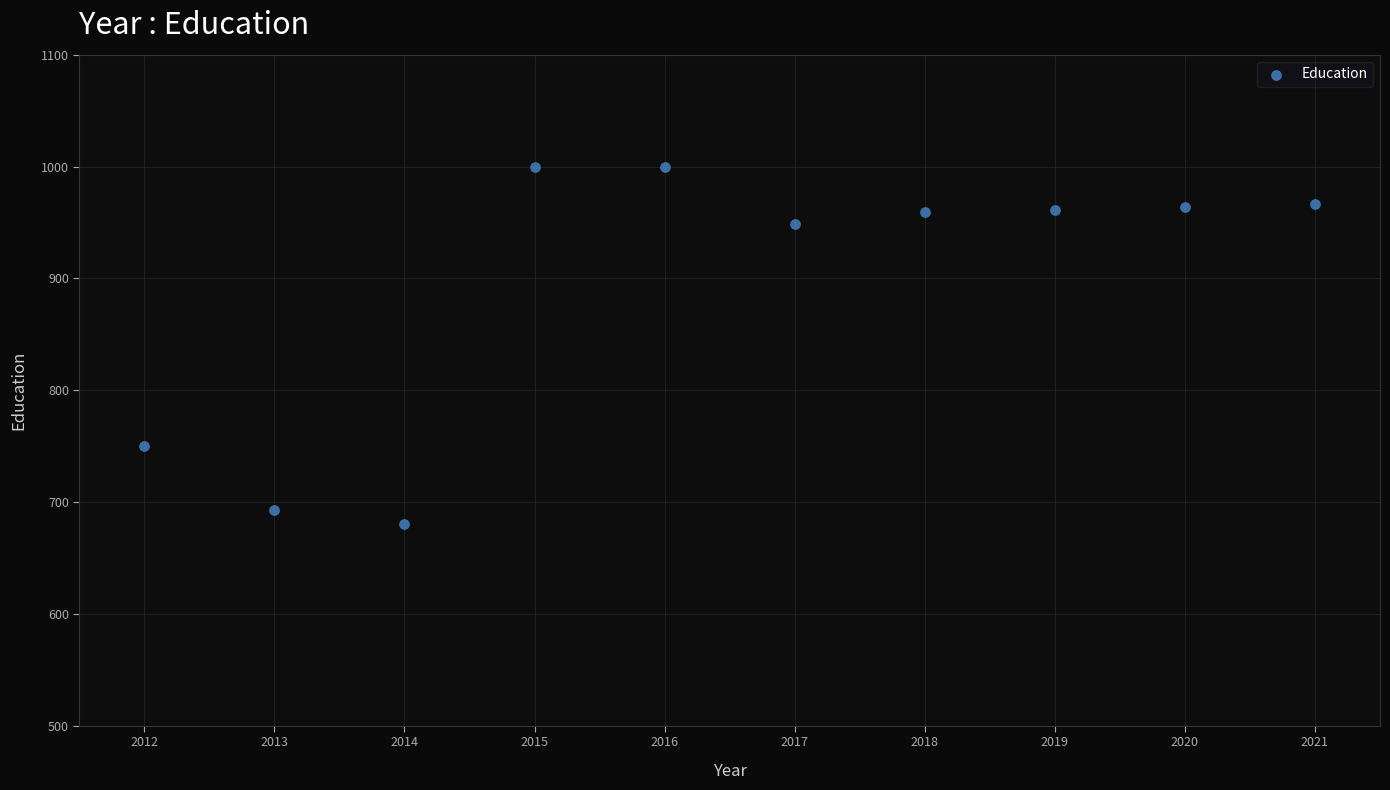

What is the range of X values (max minus min)?

9